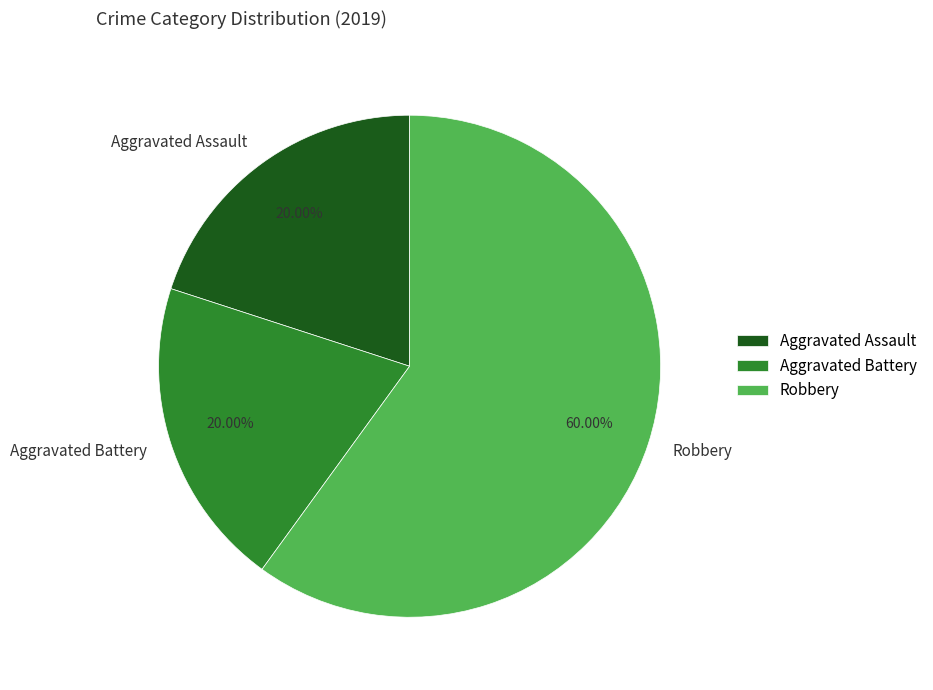

Which category has the biggest portion of the pie?

Robbery